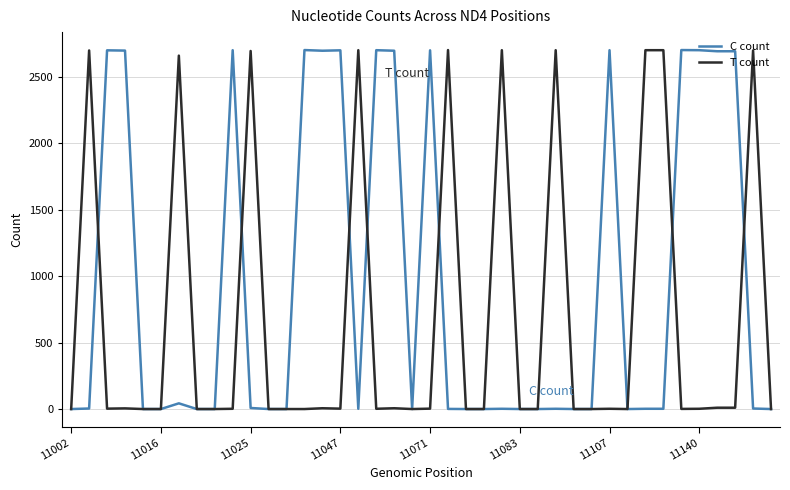

List the series in order of their overall mean, lowest first.

T count, C count